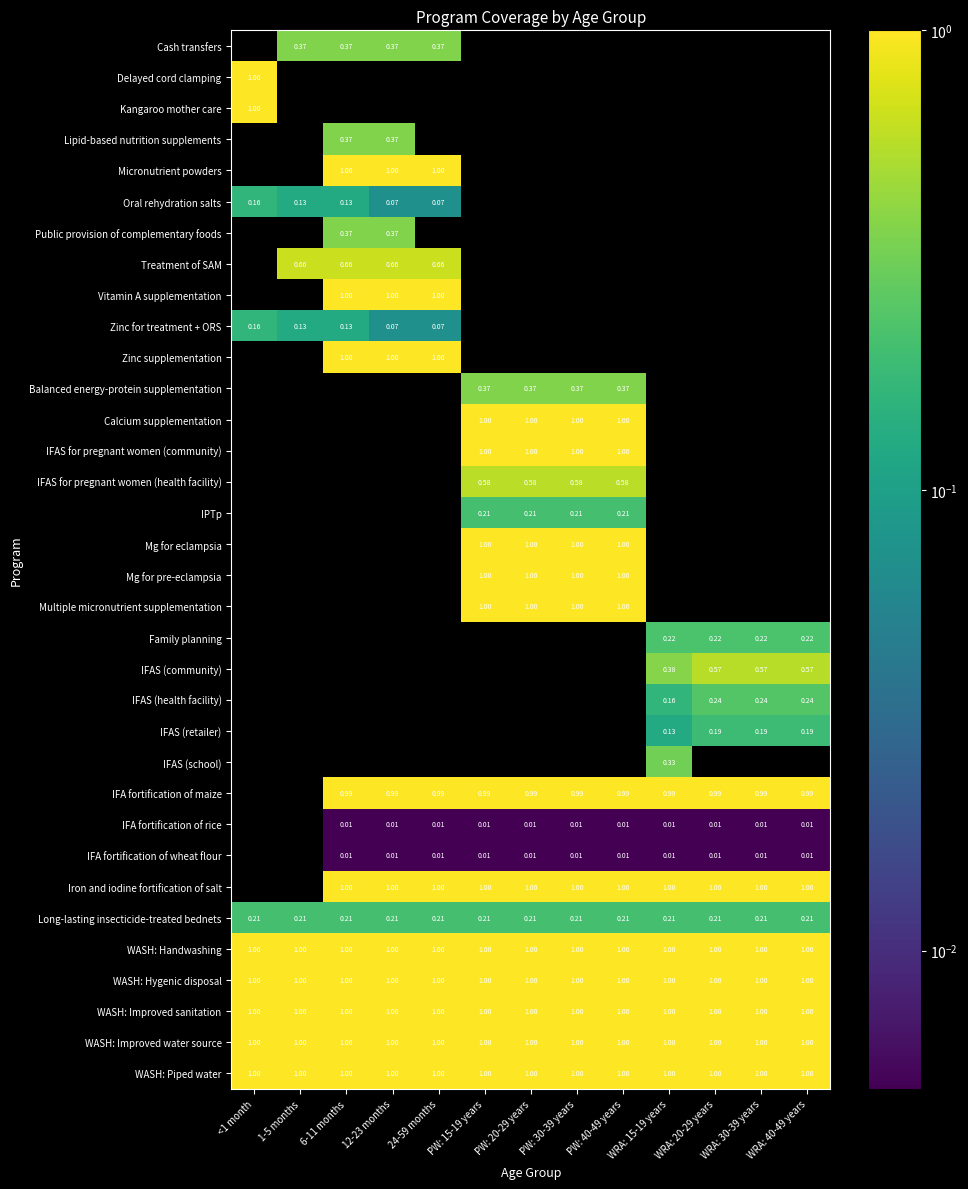

How many distinct data groups are displayed?

34